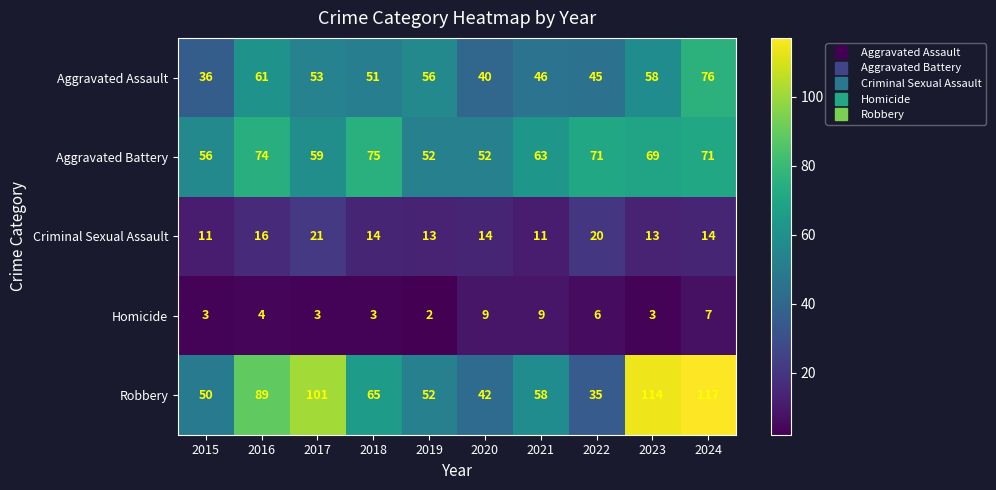

The Robbery series shows 65 at 2018. True or false?

True